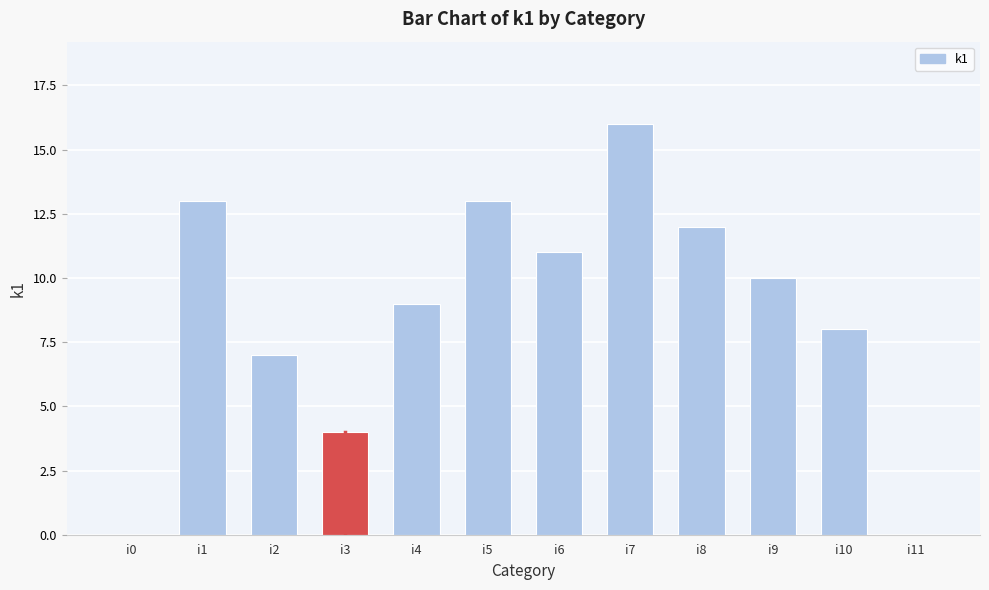

Reading right to left, what are all the values shown in this chart?

i11=0	i10=8	i9=10	i8=12	i7=16	i6=11	i5=13	i4=9	i3=4	i2=7	i1=13	i0=0